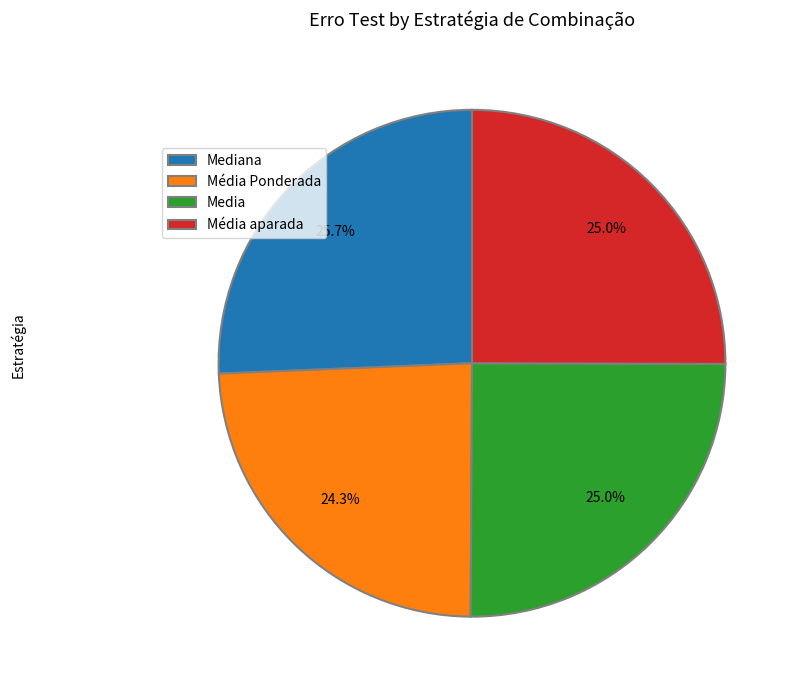

How many segments does this pie chart have?

4